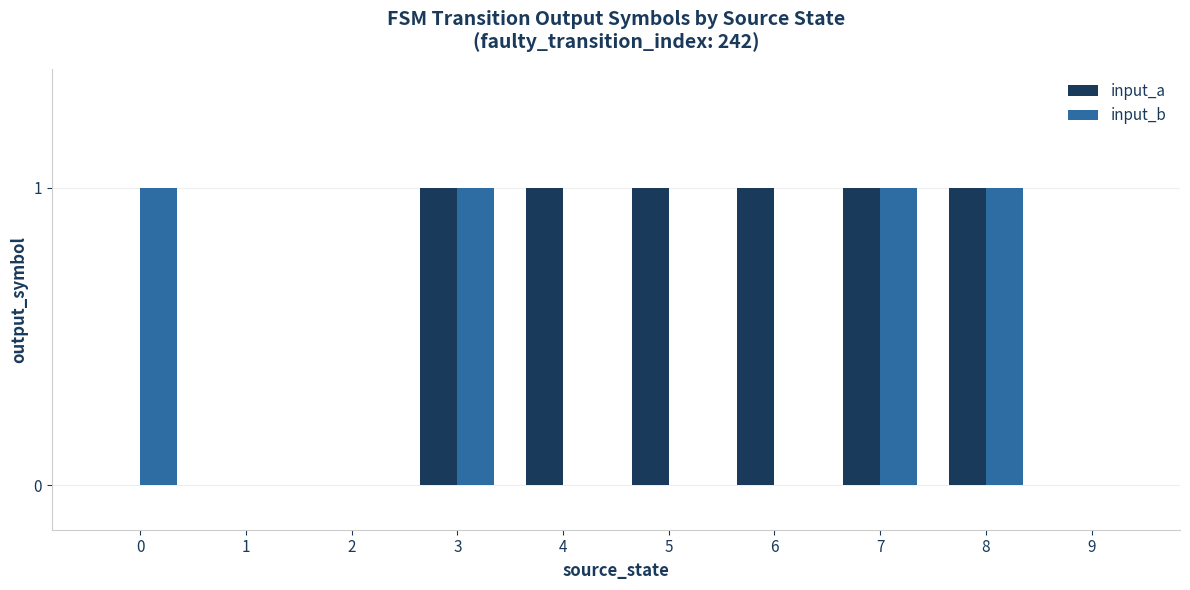

Reading left to right, transcribe all the data shown in this chart.

input_a: 0=0	1=0	2=0	3=1	4=1	5=1	6=1	7=1	8=1	9=0
input_b: 0=1	1=0	2=0	3=1	4=0	5=0	6=0	7=1	8=1	9=0